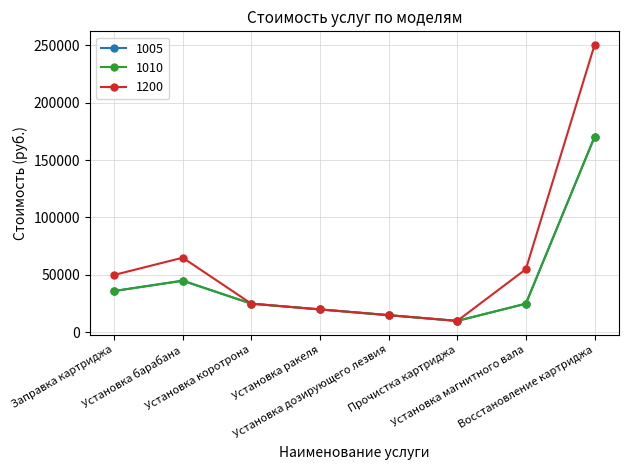

Does the chart have visible grid lines?

Yes